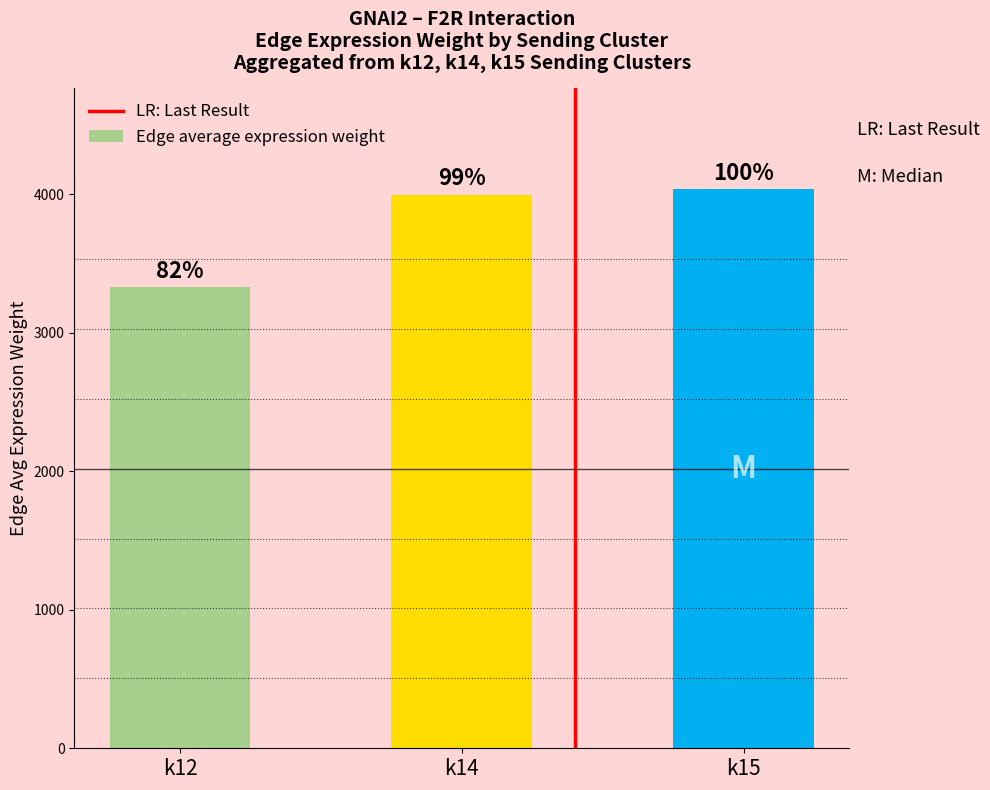

Are the bars horizontal?

No